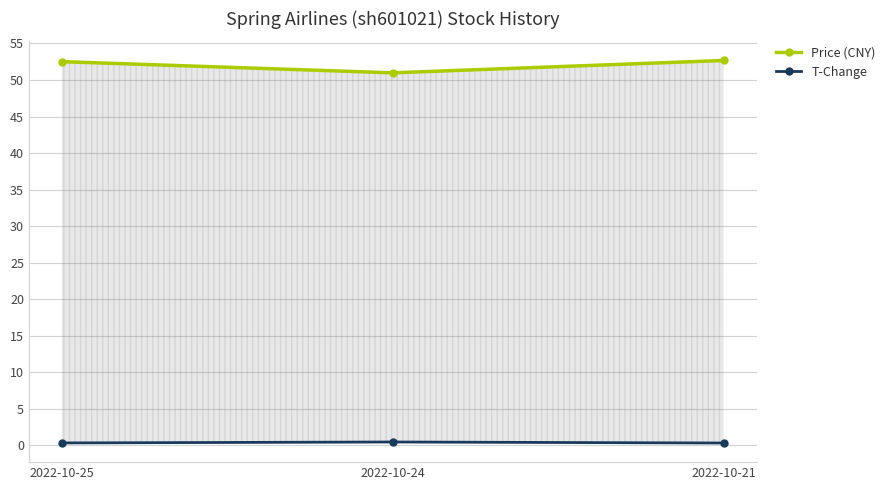

Read the T-Change value at 2022-10-25.

0.3